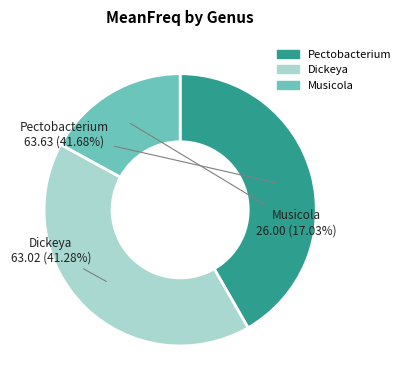

Which slice is the smallest?

Musicola